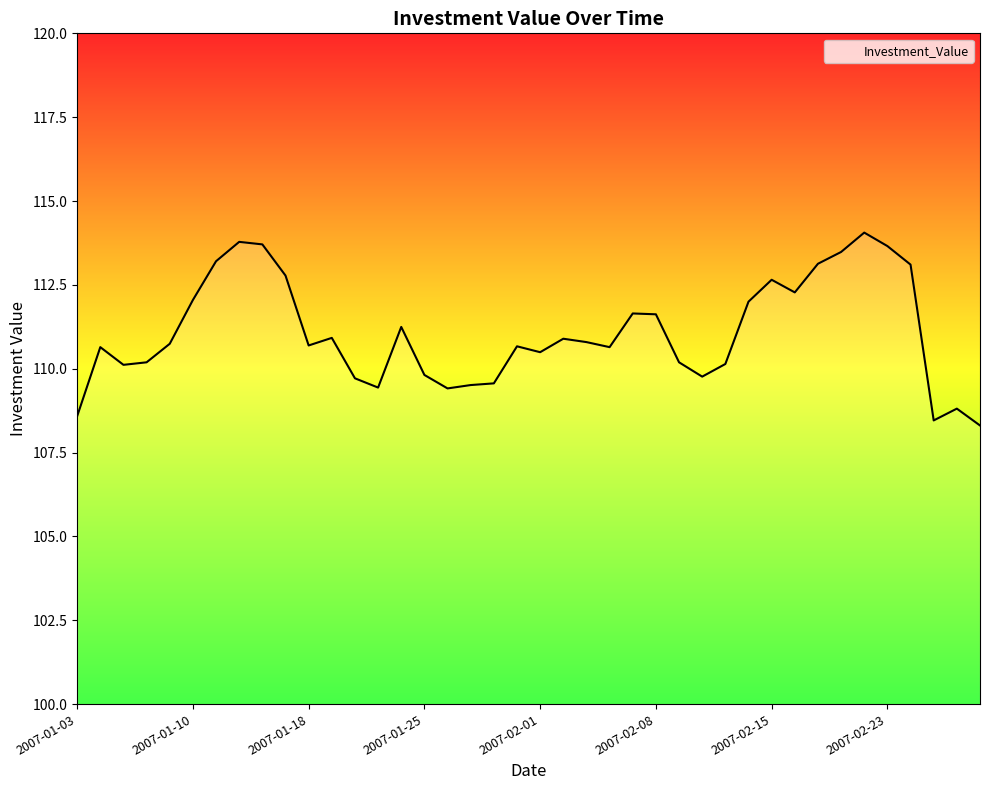

What is the smallest value displayed?

108.3